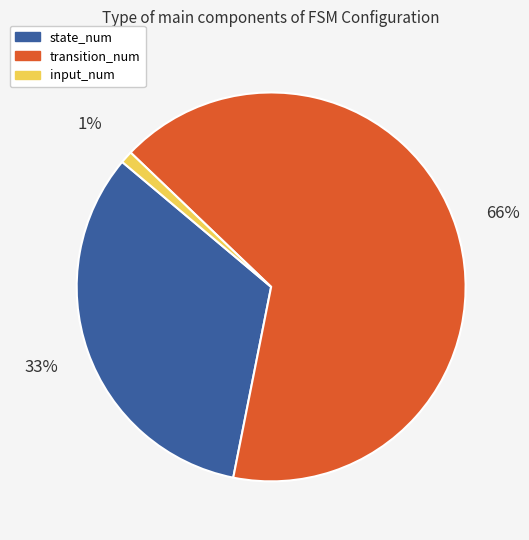

Is transition_num the majority of the pie?

Yes